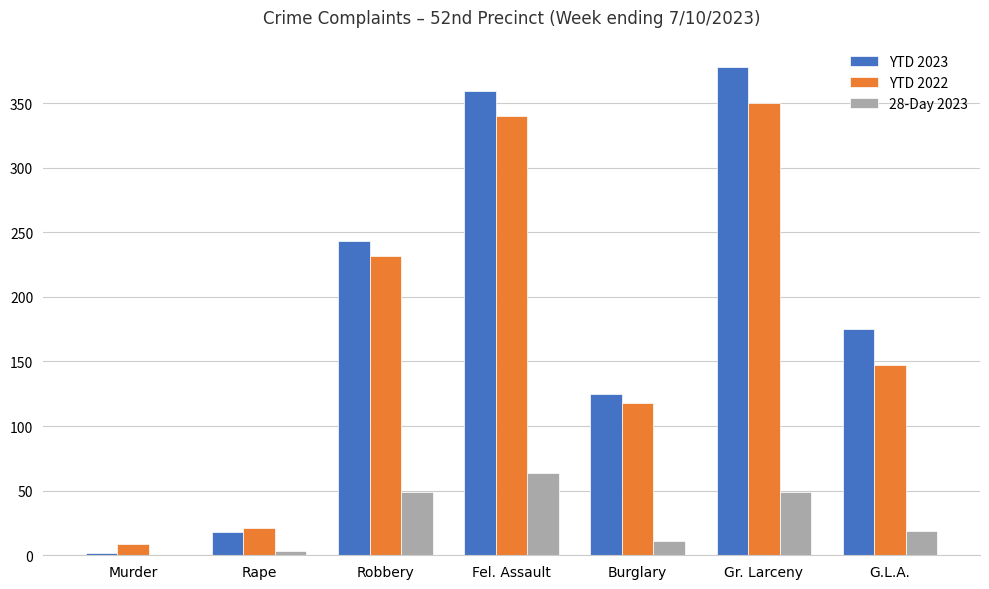

What is the sum of all YTD 2023 values?

1300